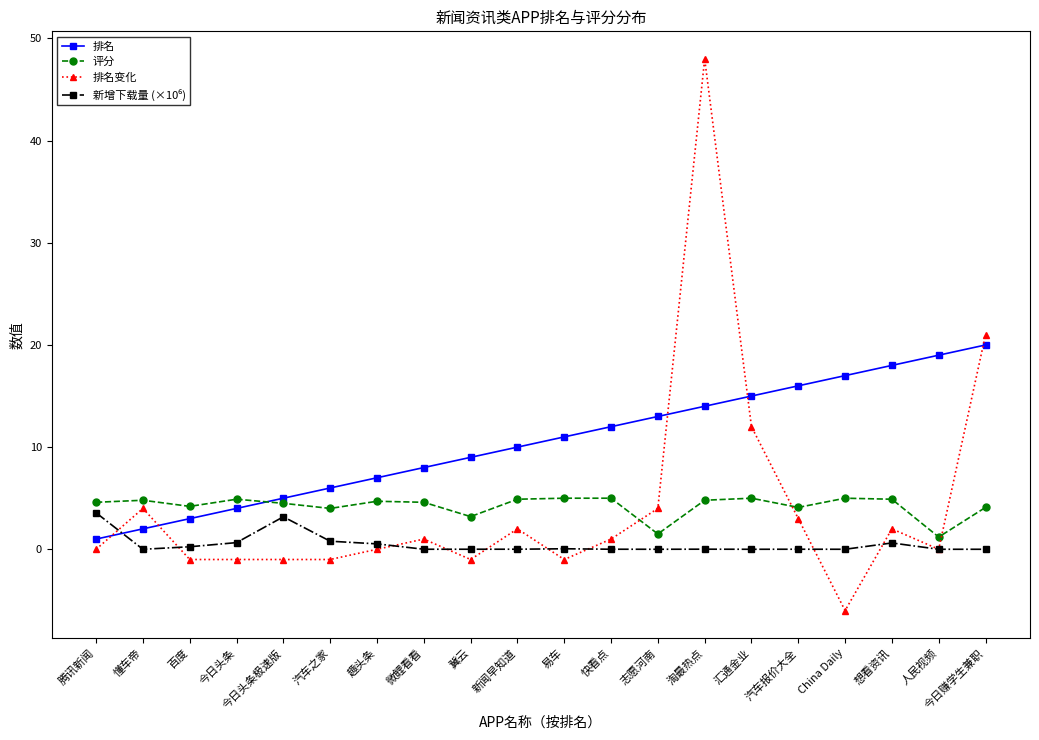

Is the value of 排名变化 at 今日赚学生兼职 greater than the value of 评分 at 人民视频?

Yes